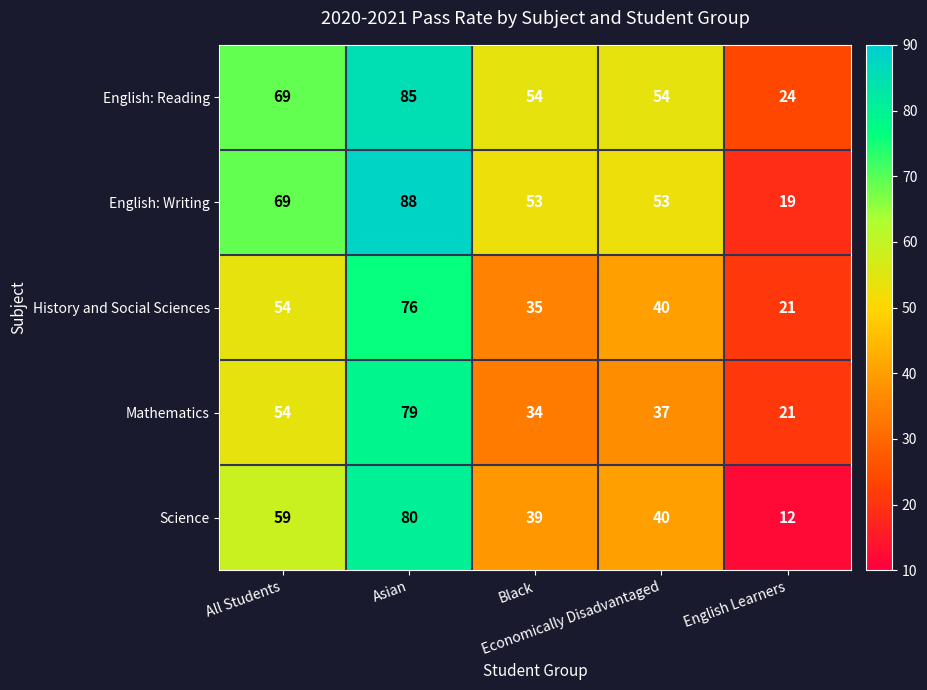

What is the difference between the second highest and minimum values in the Science series?

47